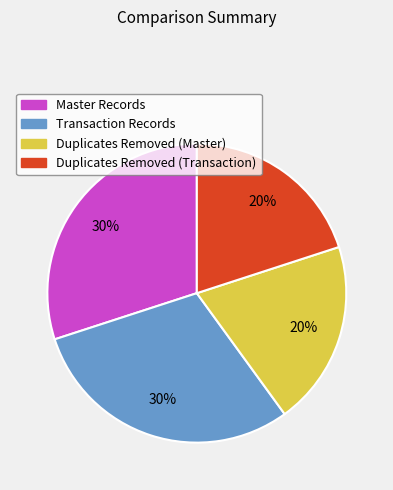

To the nearest percent, what is the average slice percentage?

25%